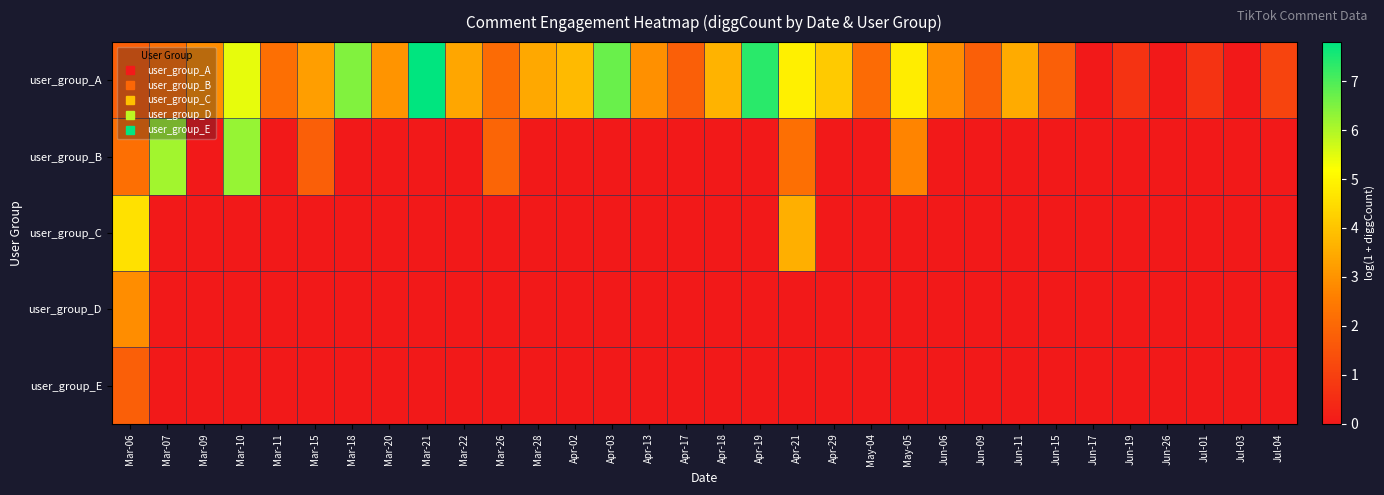

Between Jun-17 and Mar-28, which is larger?

Mar-28